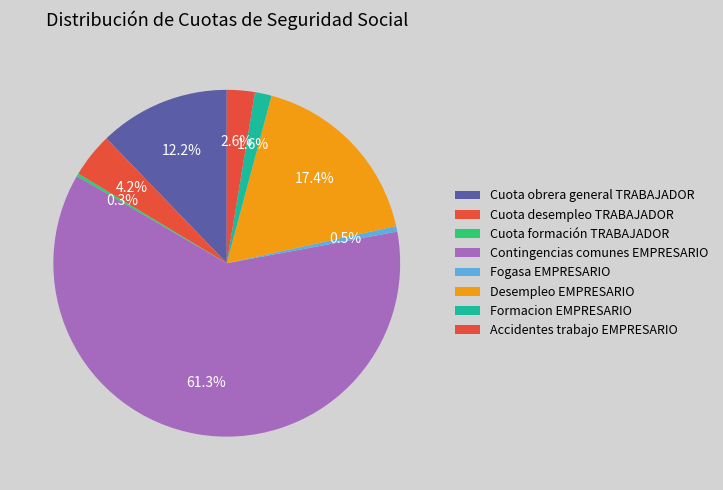

Which has a higher value, Formacion EMPRESARIO or Cuota formación TRABAJADOR?

Formacion EMPRESARIO